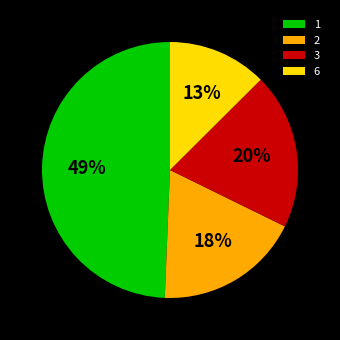

To the nearest percent, what is the average slice percentage?

25%